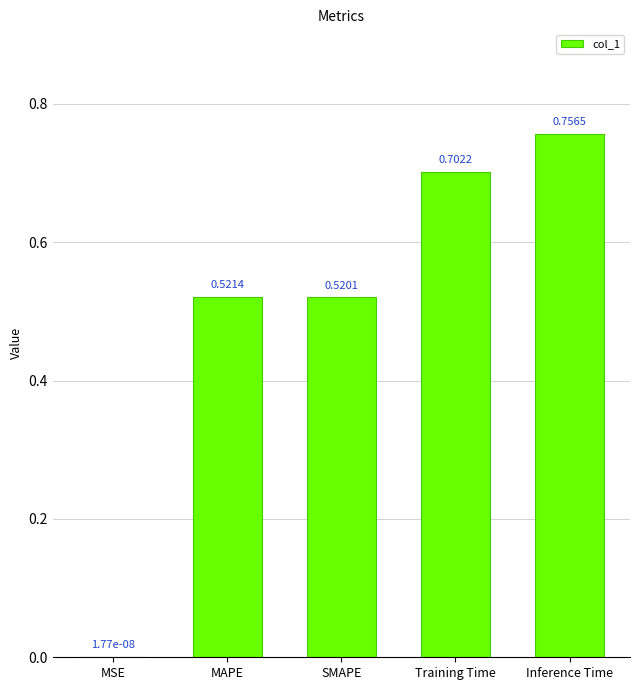

Where is the data nearest to the value 0?

MSE